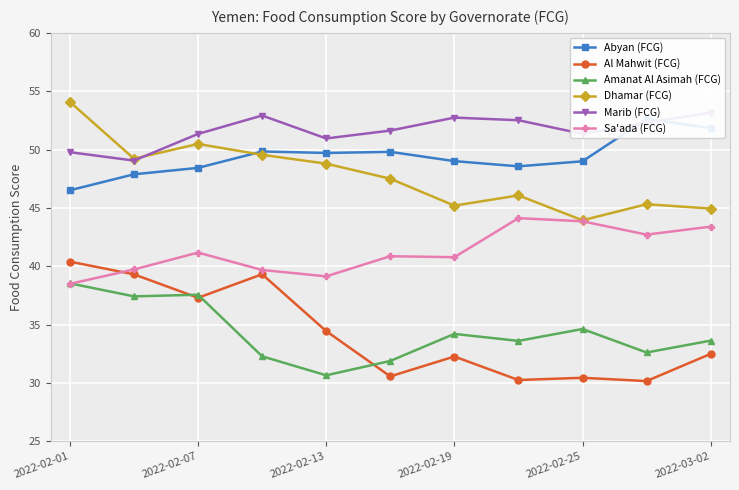

True or false: Dhamar (FCG) has more than 2 interior local peaks.

True